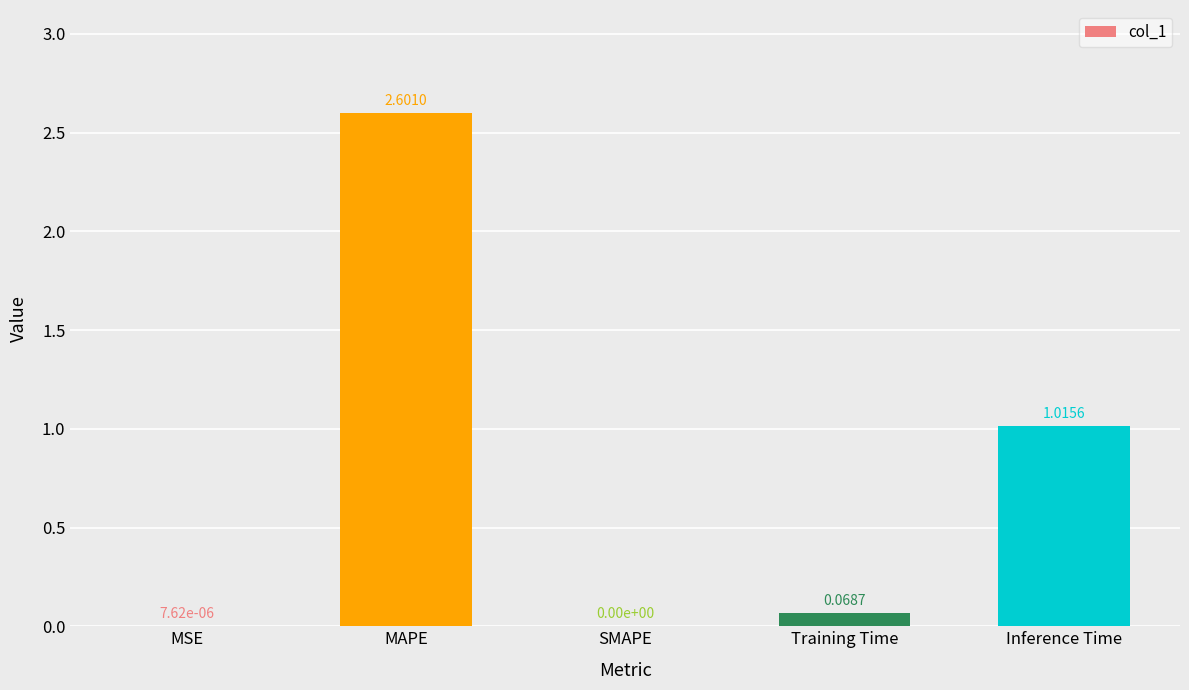

At which label is the value closest to 1?

Inference Time